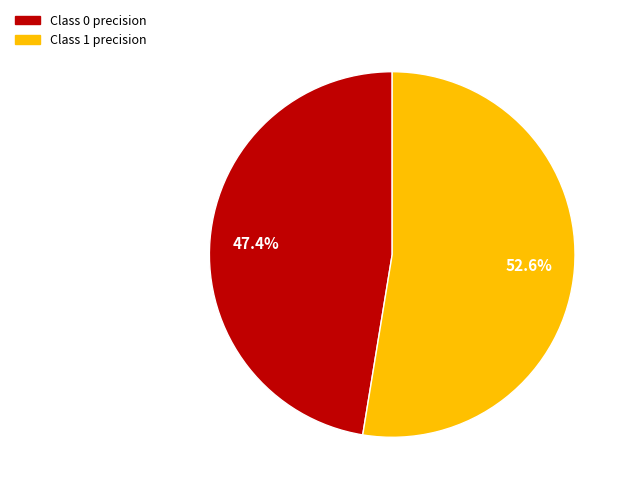

Is there a majority slice in this chart?

Yes